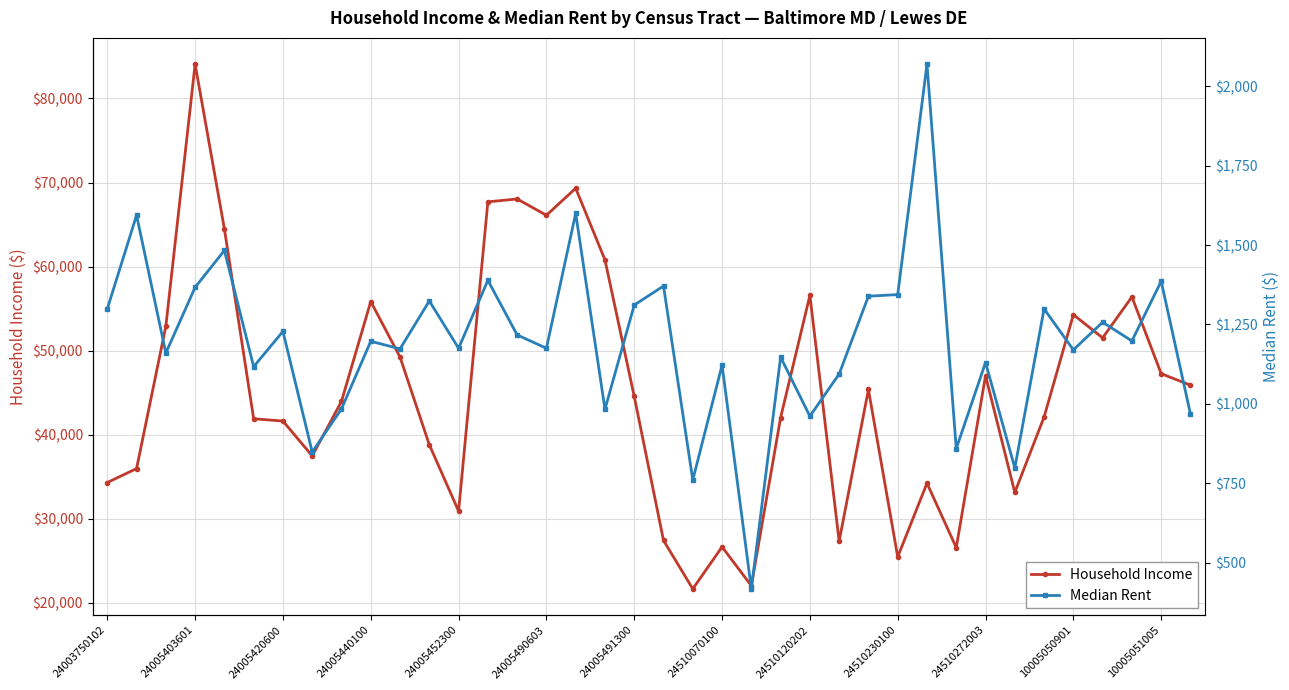

Which series has the widest spread of values?

Household Income